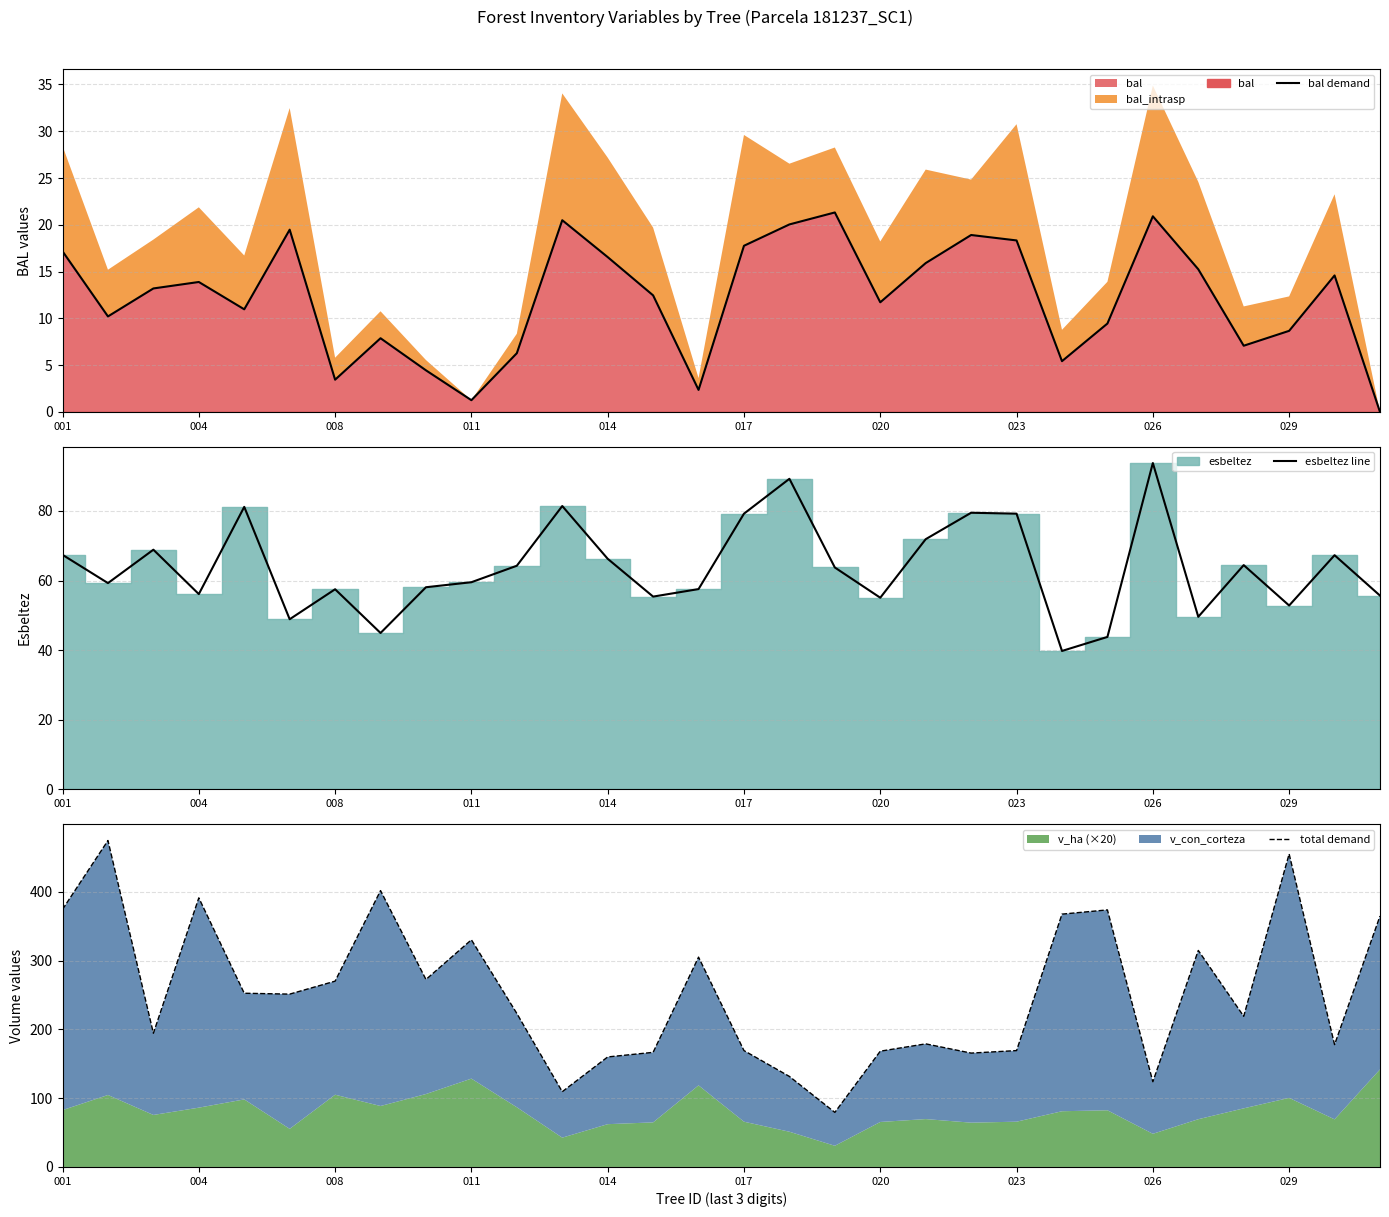

What is the highest value of the total demand series?

474.4